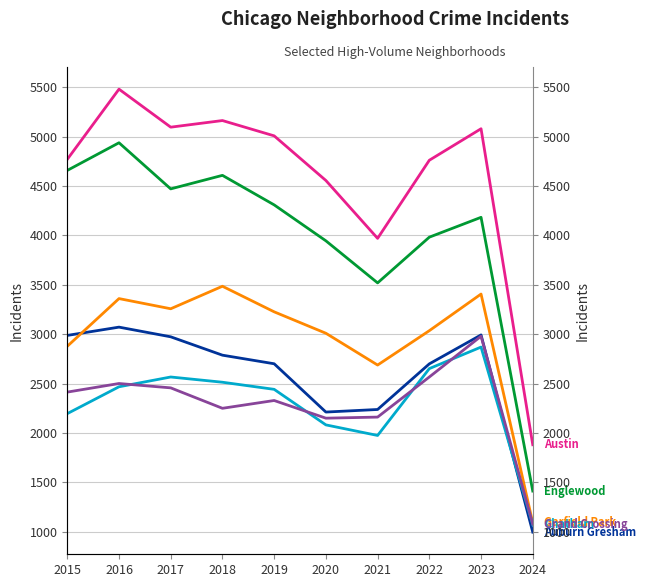

What is the highest value of the Chatham series?

2869